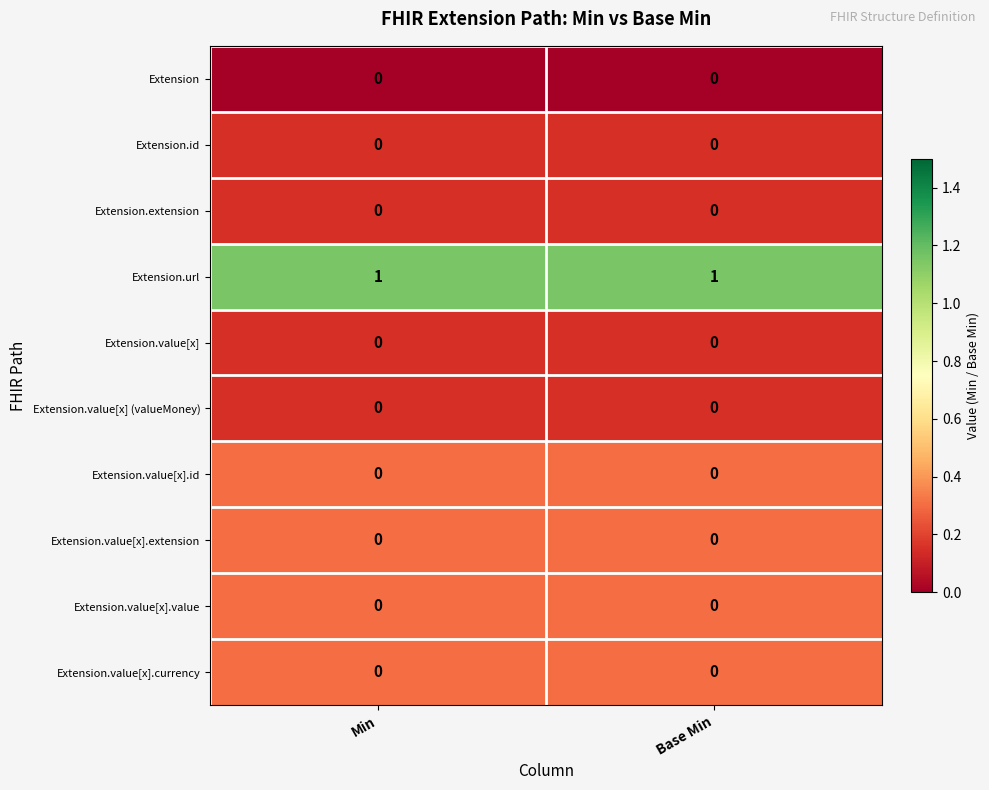

True or false: Extension.url has a value of 1 at Base Min.

True